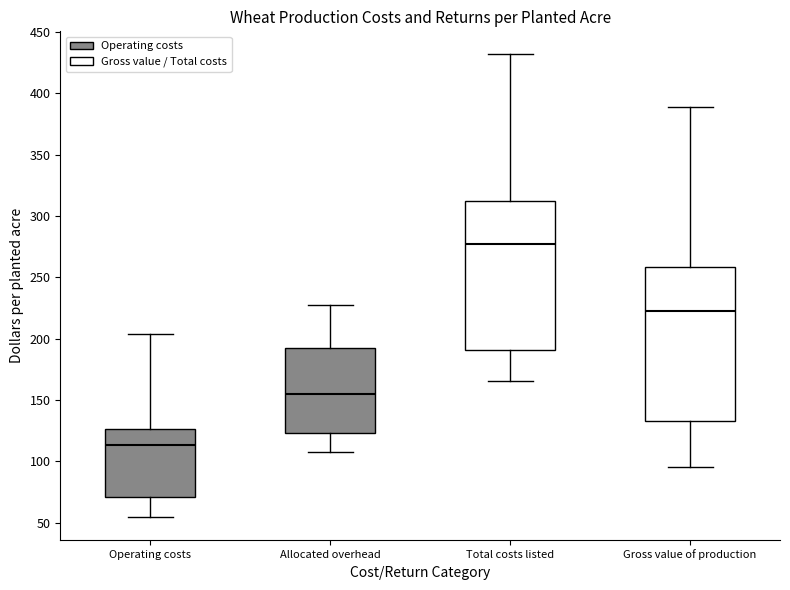

Which box has the lowest median line?

Operating costs